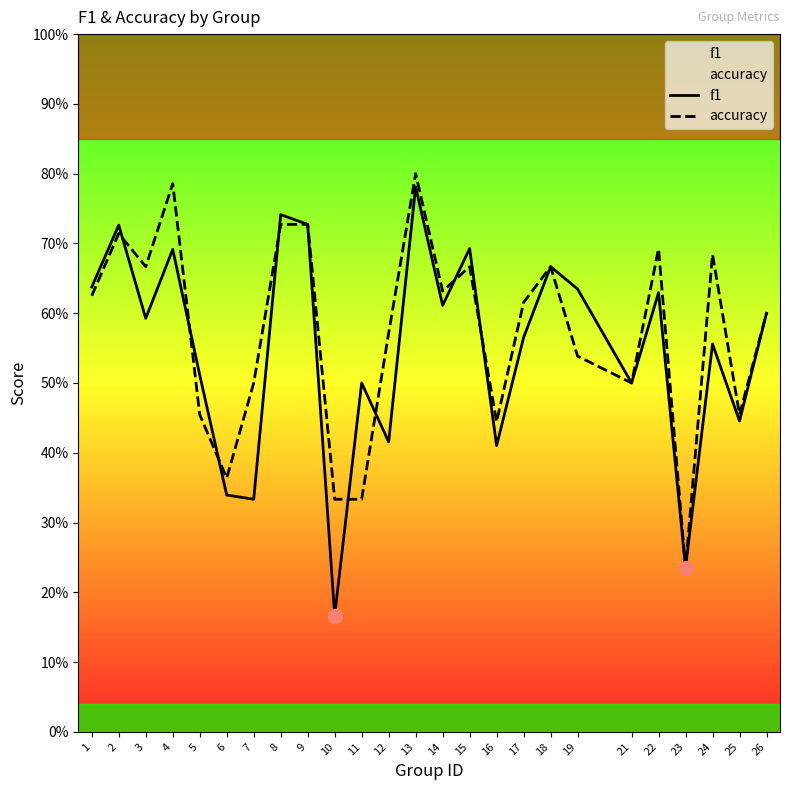

What are all the series names shown in the legend?

f1, accuracy